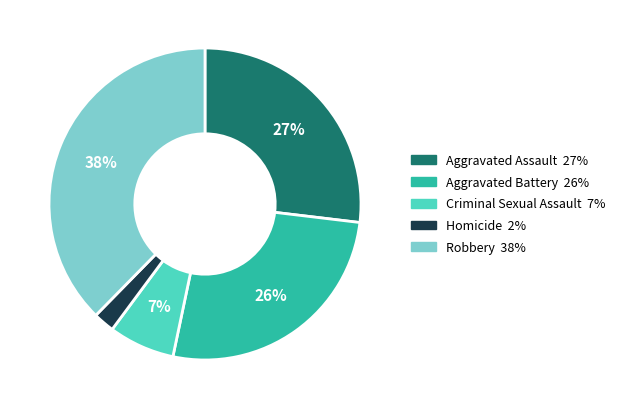

Is it true that Criminal Sexual Assault is 1% of the pie?

False